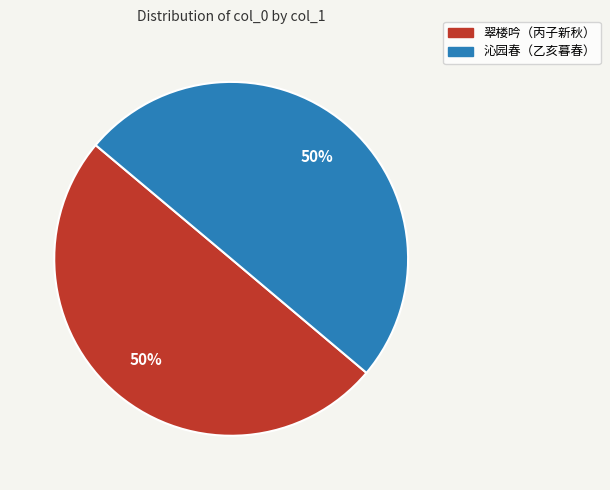

To the nearest percent, what is the average slice percentage?

50%